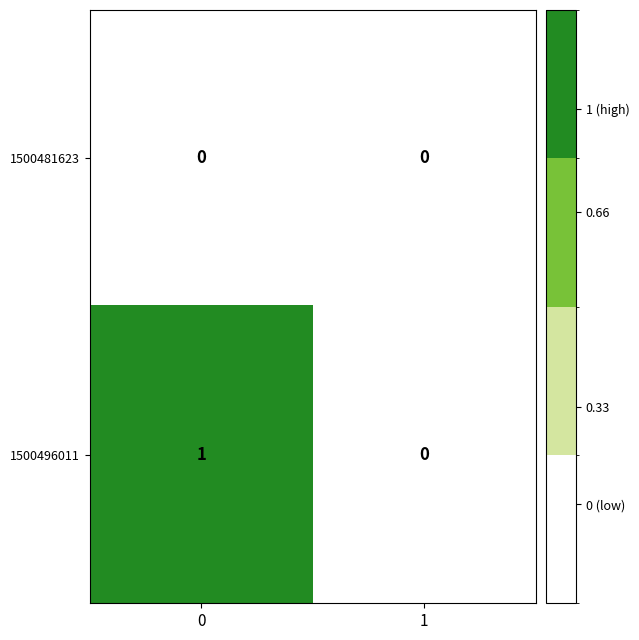

Which series has the widest spread of values?

1500496011